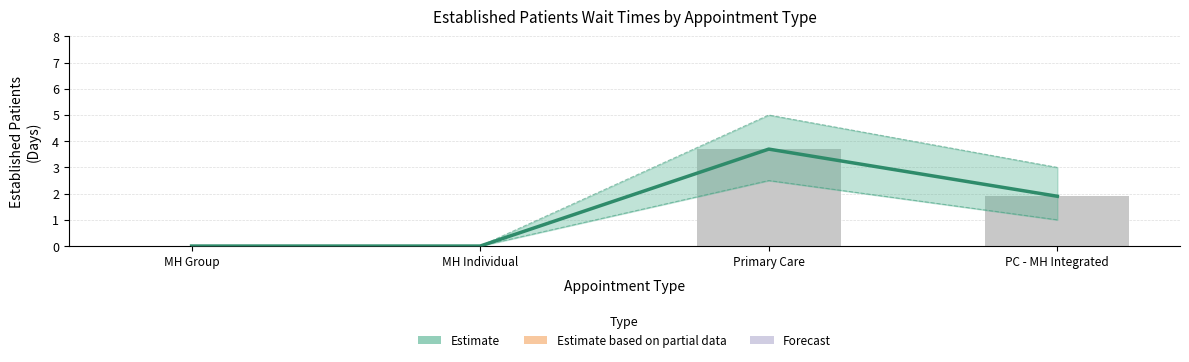

Which label corresponds to the largest value in the chart?

Primary Care